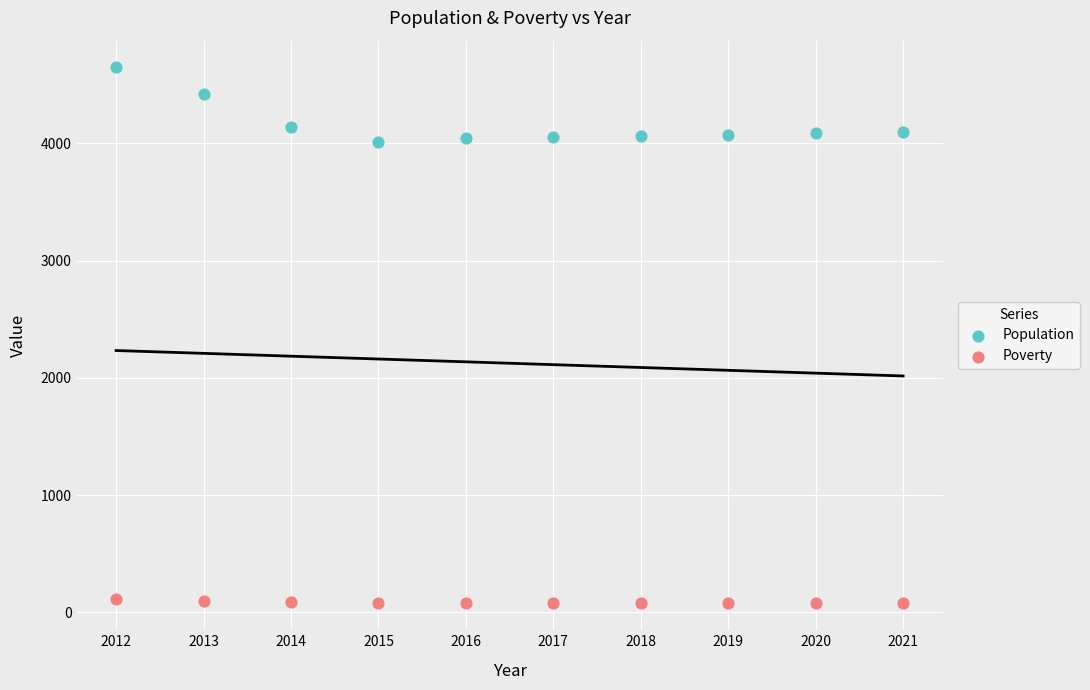

What are all the series names shown in the legend?

Population, Poverty